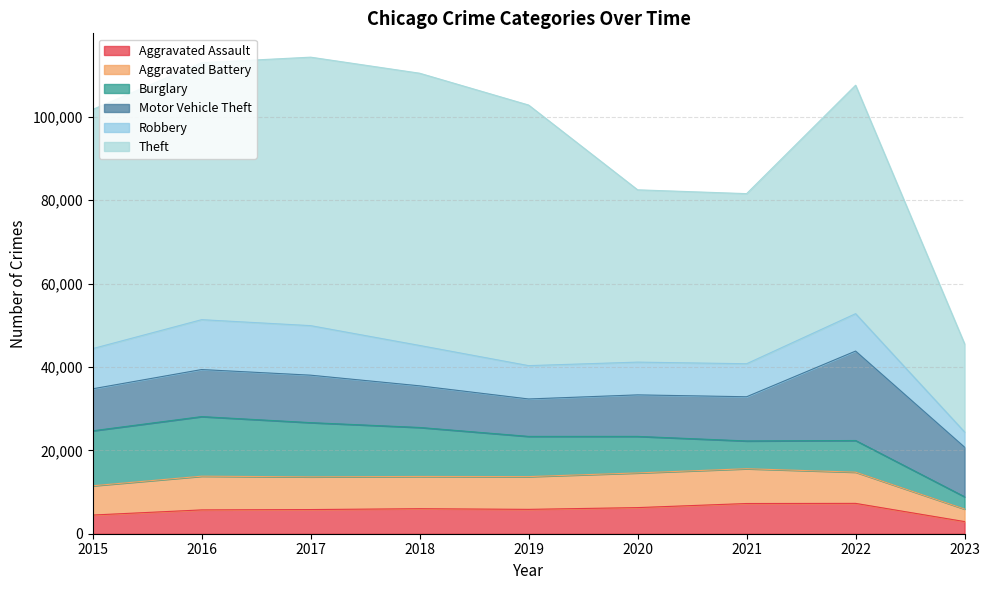

What is the approximate value of Aggravated Assault at 2016, to the nearest 50?

5700